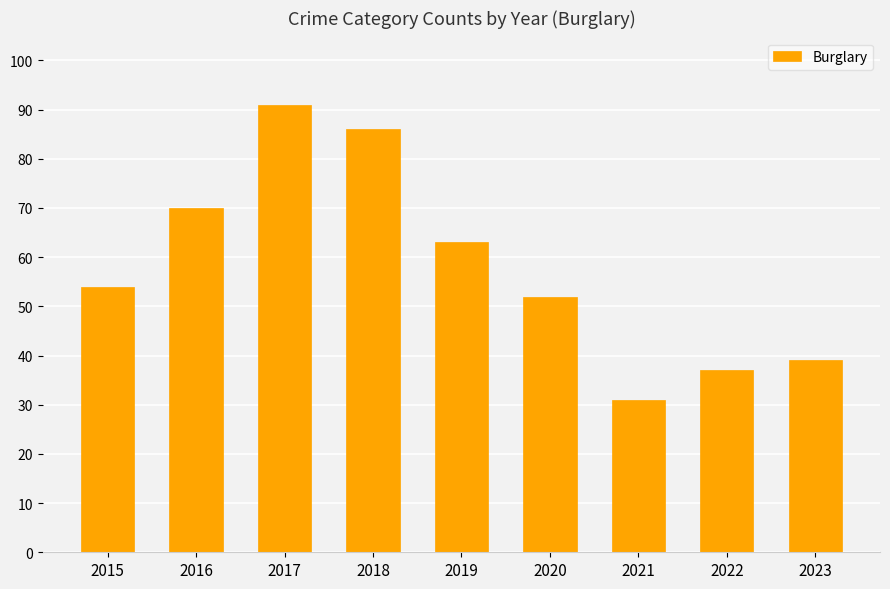

Reading right to left, extract all data points from this chart.

39	37	31	52	63	86	91	70	54